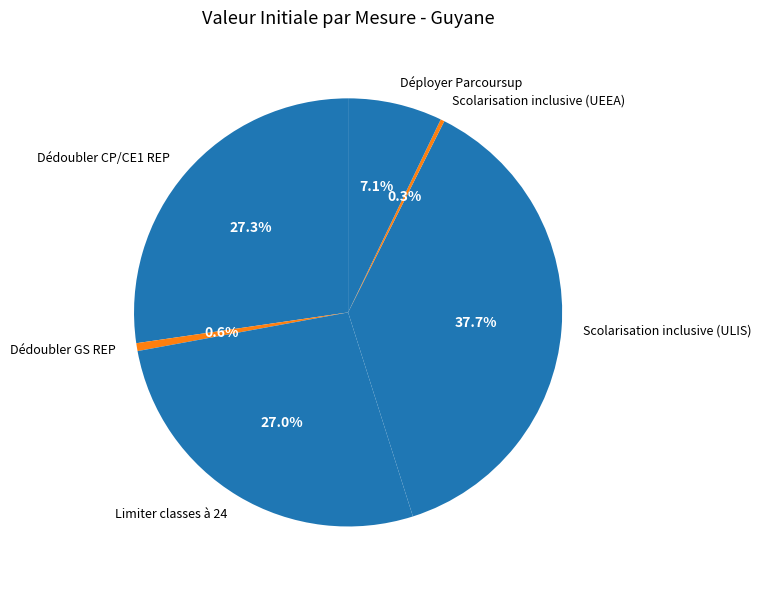

Does any single category account for the majority?

No